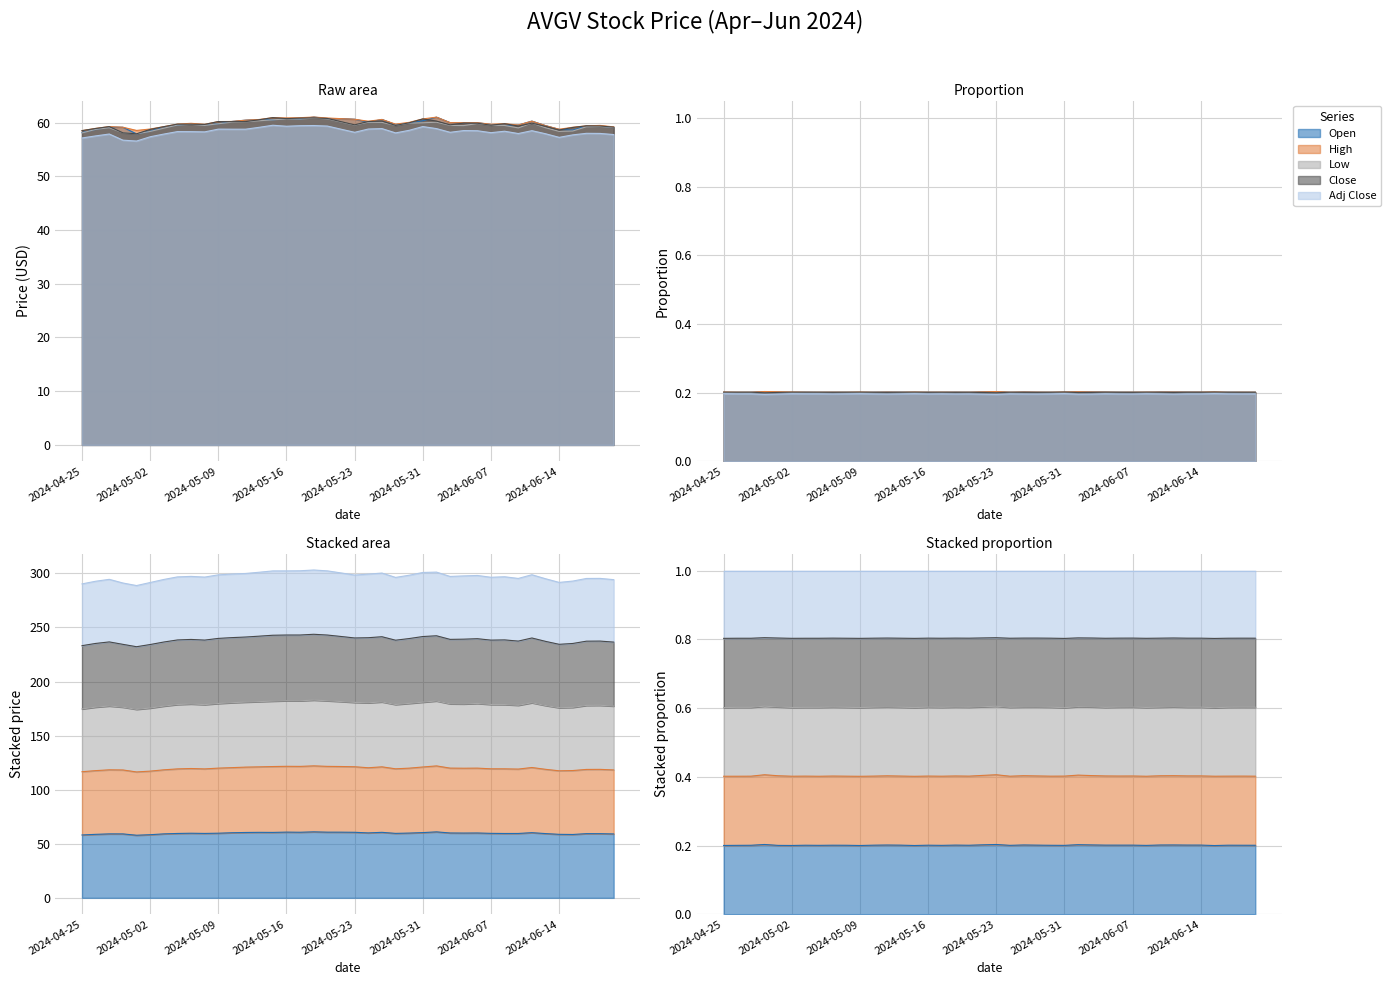

At how many categories does at least one series exceed 58?

40